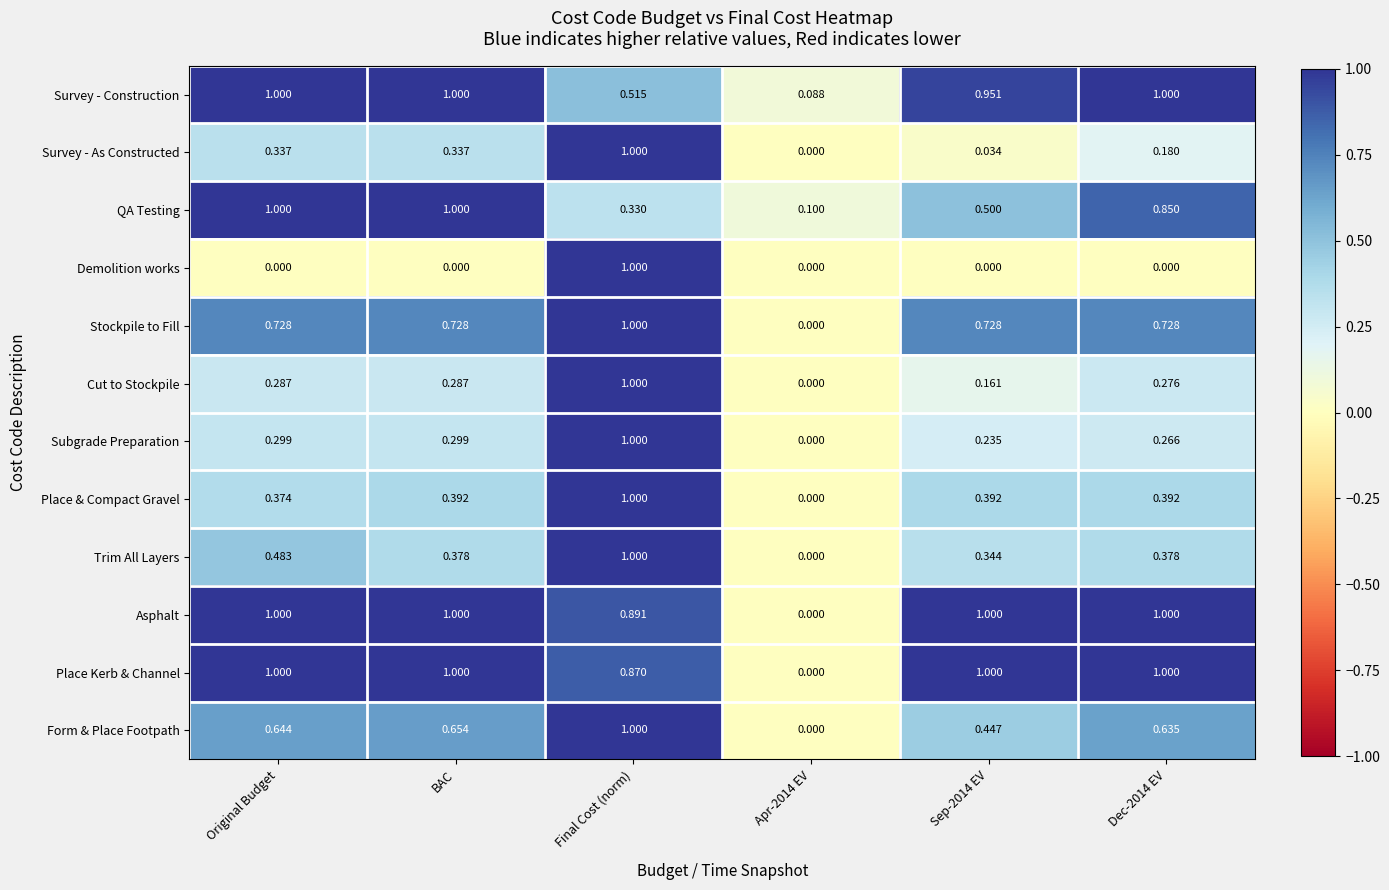

Which series changed the most between BAC and Final Cost (norm)?

Demolition works